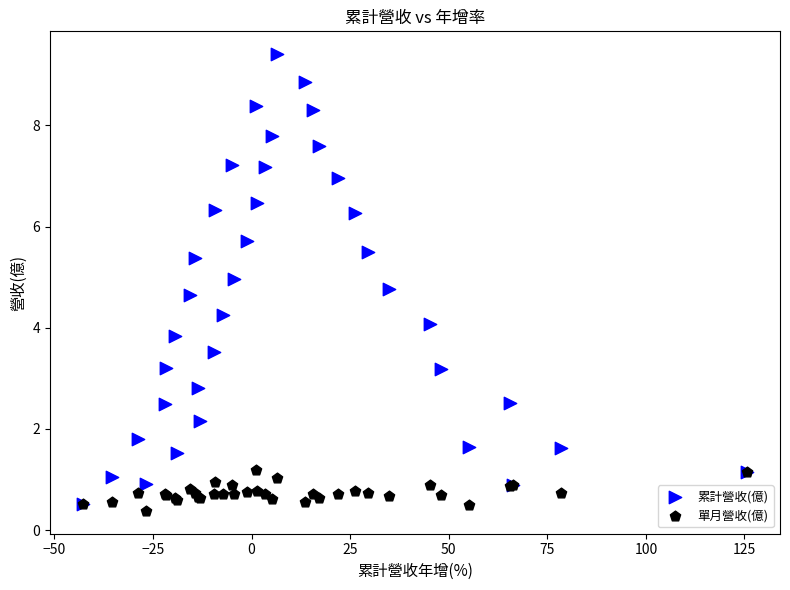

What are all the series names shown in the legend?

累計營收(億), 單月營收(億)